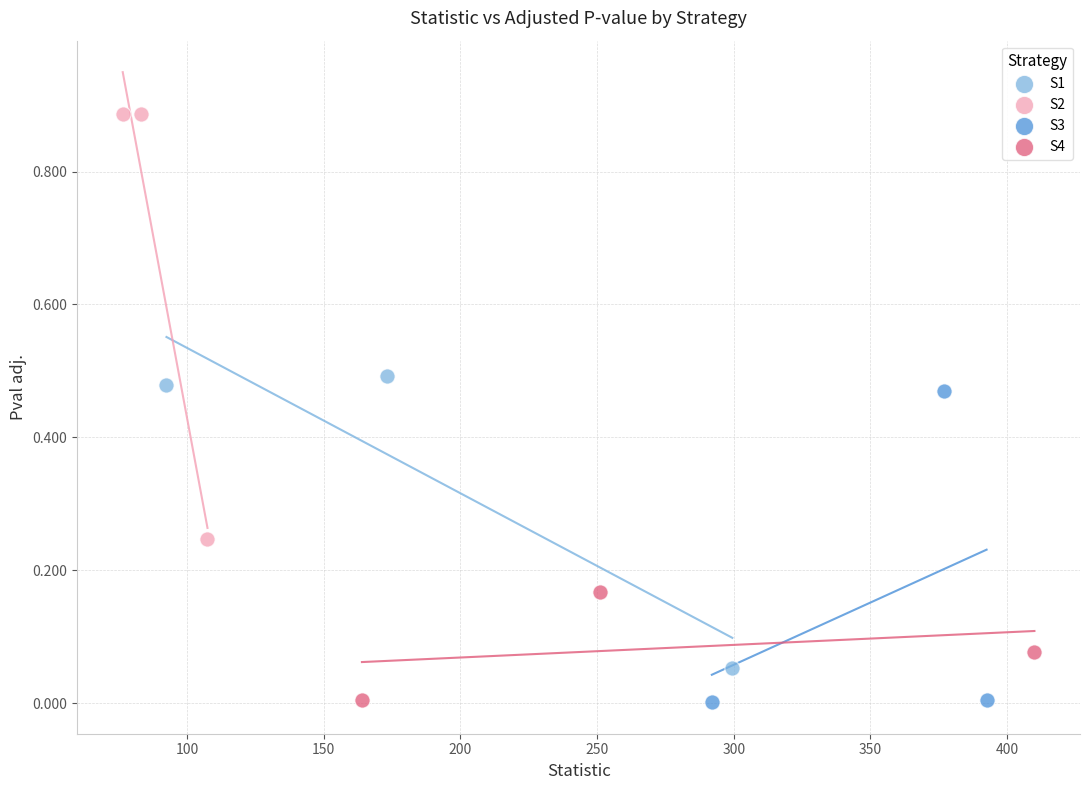

Which series reaches the maximum Y coordinate?

S2